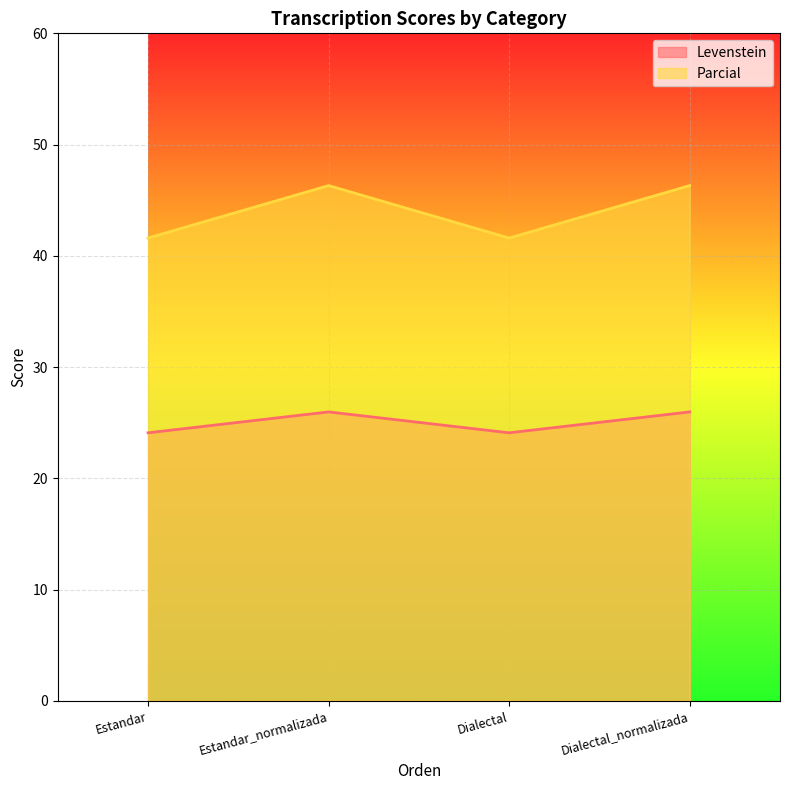

What is the label of the 1st point from the right?

Dialectal_normalizada